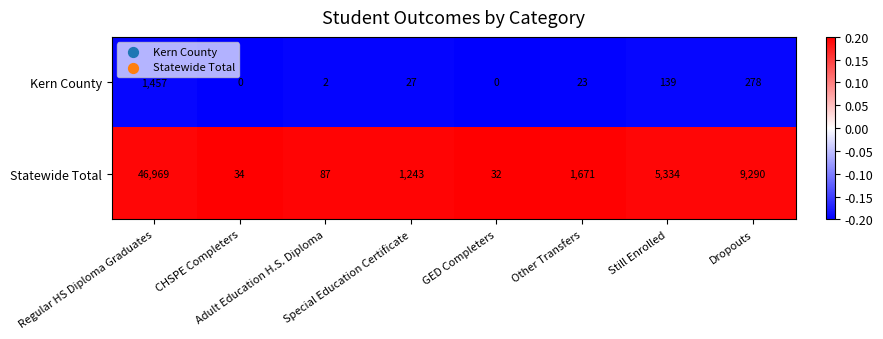

What is the minimum value for Statewide Total?

32